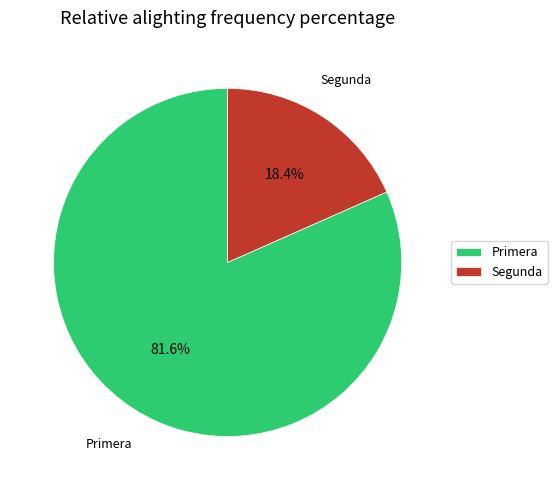

Which has a higher value, Segunda or Primera?

Primera